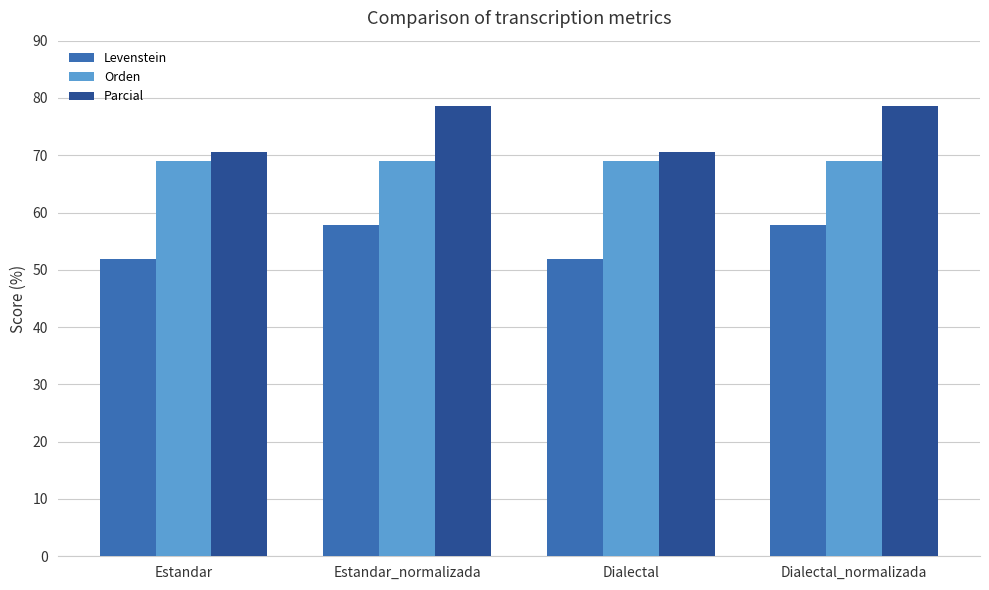

What is the greatest value displayed?

78.6